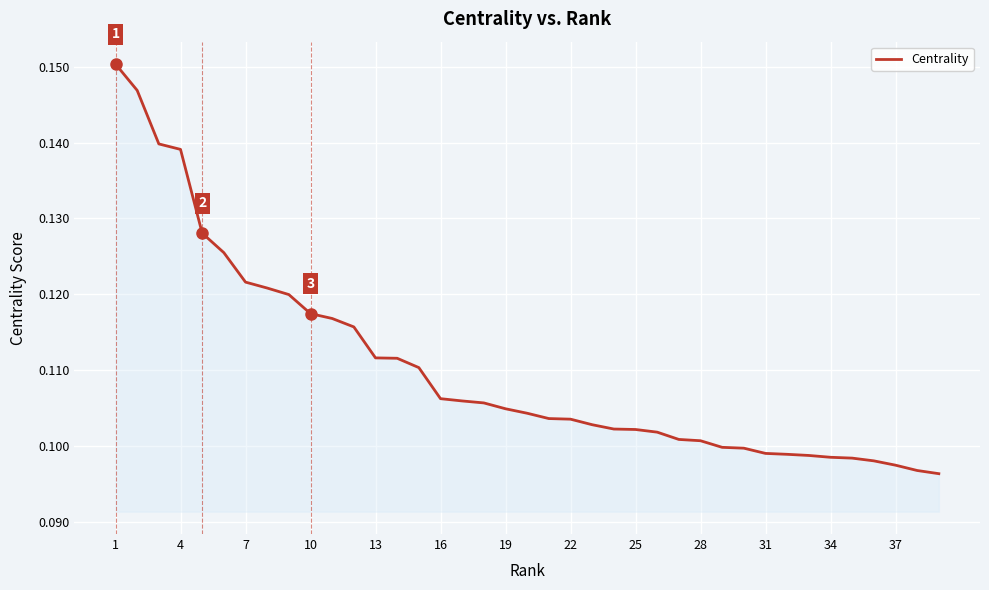

Is it true that the value at 13 is 0.2?

False